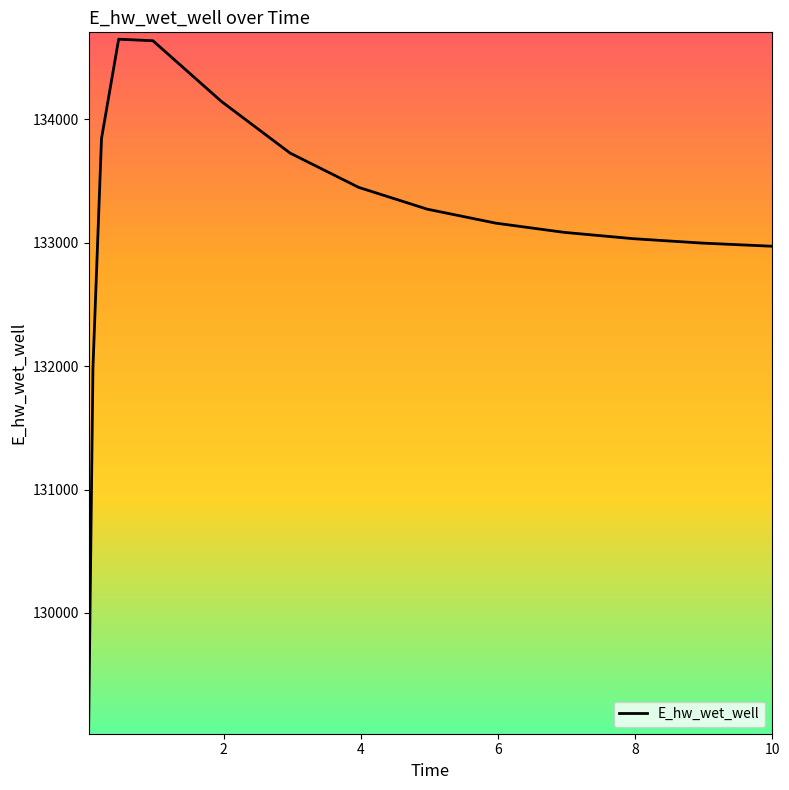

What is the difference between the maximum and minimum values?

5570.2